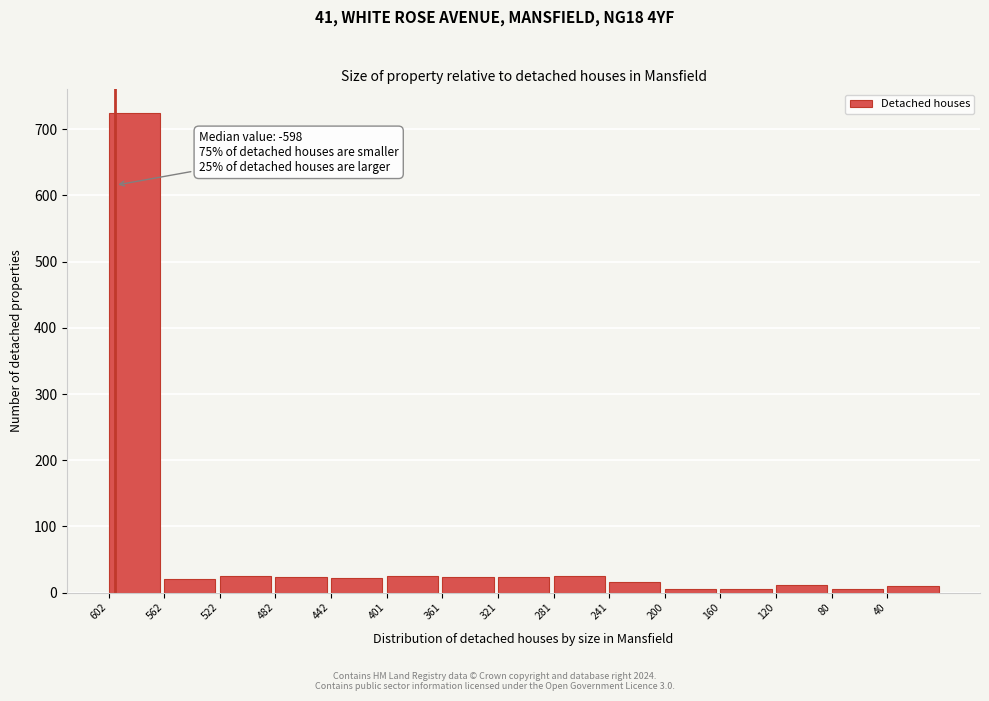

What is the sum of all values?

967